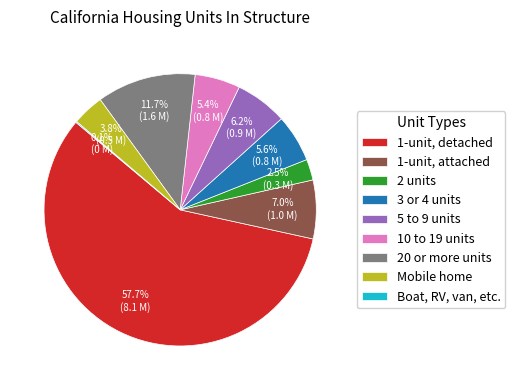

True or false: 20 or more units accounts for 12% of the total.

True